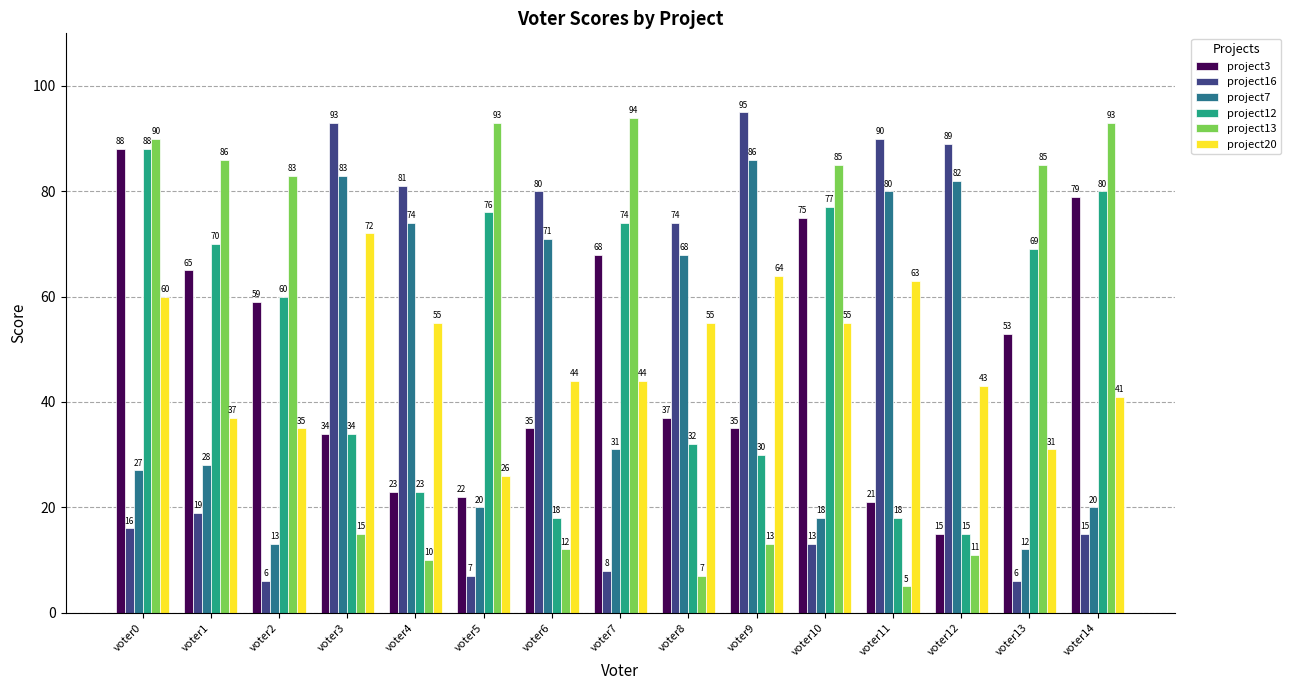

Between voter5 and voter13, which series saw the biggest shift?

project3